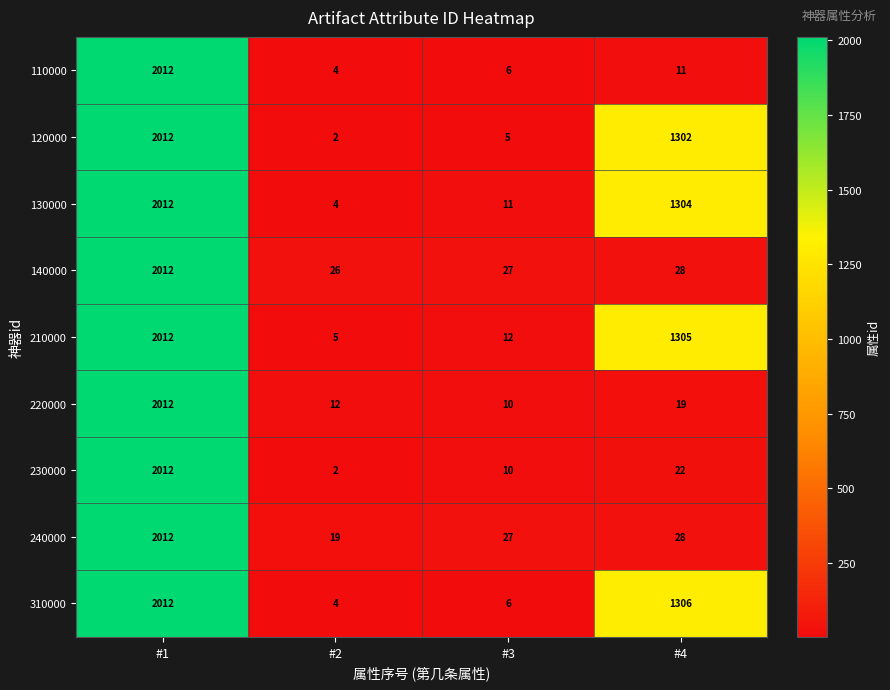

Rank the categories by 120000 value from highest to lowest.

#1, #4, #3, #2